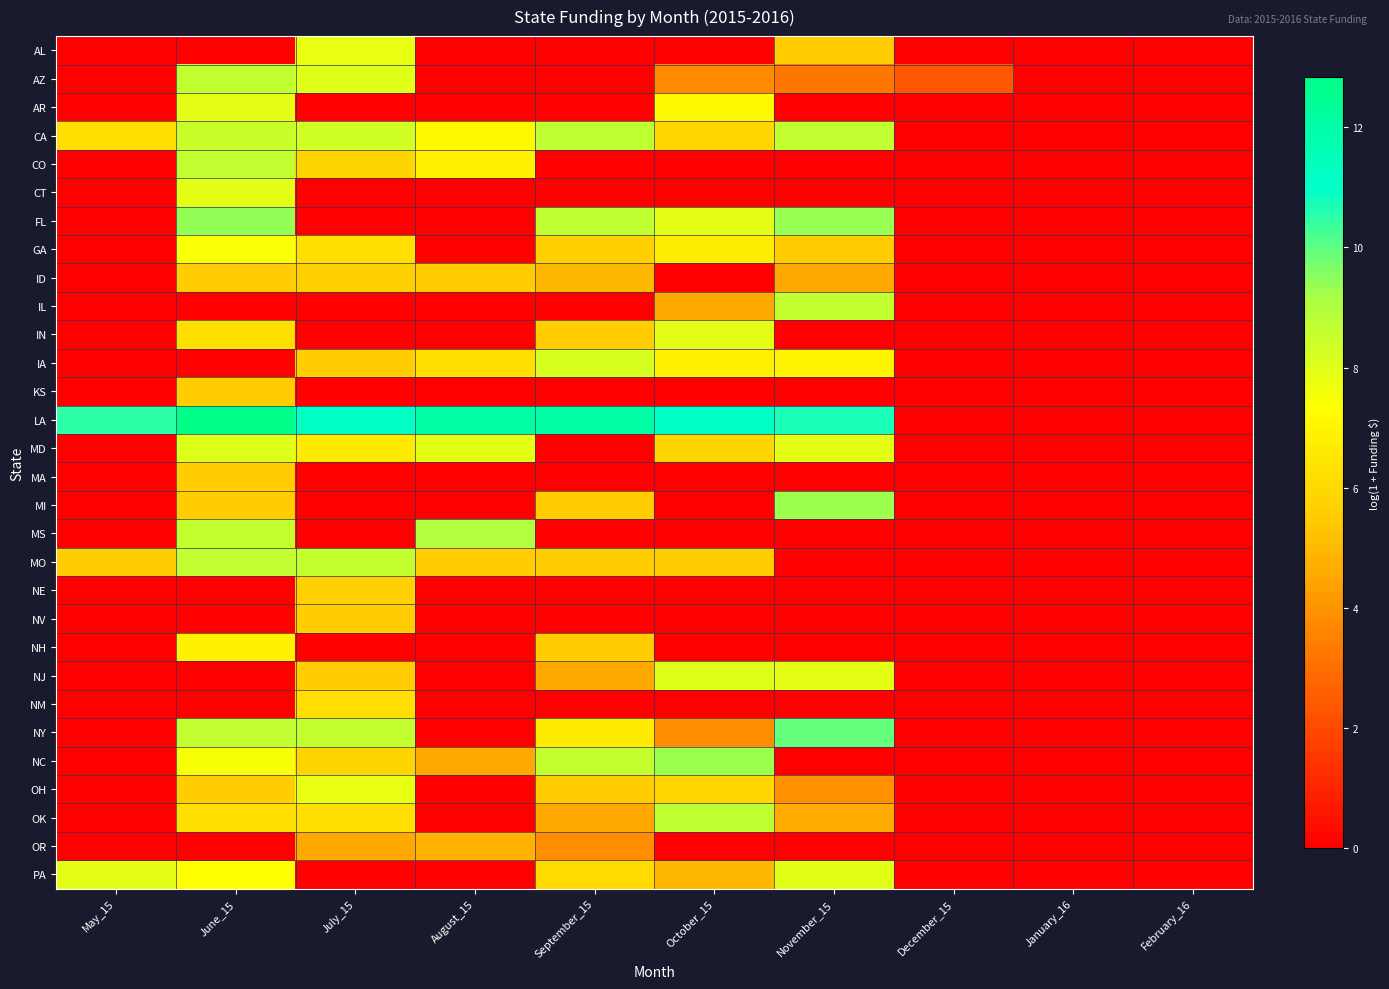

Reading left to right, transcribe all the data shown in this chart.

AL: May_15=0.0	June_15=0.0	July_15=7.8	August_15=0.0	September_15=0.0	October_15=0.0	November_15=5.6	December_15=0.0	January_16=0.0	February_16=0.0
AZ: May_15=0.0	June_15=8.7	July_15=8.0	August_15=0.0	September_15=0.0	October_15=3.7	November_15=3.3	December_15=2.4	January_16=0.0	February_16=0.0
AR: May_15=0.0	June_15=7.9	July_15=0.0	August_15=0.0	September_15=0.0	October_15=7.1	November_15=0.0	December_15=0.0	January_16=0.0	February_16=0.0
CA: May_15=6.2	June_15=8.5	July_15=8.3	August_15=7.1	September_15=8.7	October_15=5.9	November_15=8.7	December_15=0.0	January_16=0.0	February_16=0.0
CO: May_15=0.0	June_15=8.6	July_15=5.9	August_15=6.9	September_15=0.0	October_15=0.0	November_15=0.0	December_15=0.0	January_16=0.0	February_16=0.0
CT: May_15=0.0	June_15=7.9	July_15=0.0	August_15=0.0	September_15=0.0	October_15=0.0	November_15=0.0	December_15=0.0	January_16=0.0	February_16=0.0
FL: May_15=0.0	June_15=9.4	July_15=0.0	August_15=0.0	September_15=8.7	October_15=7.9	November_15=9.3	December_15=0.0	January_16=0.0	February_16=0.0
GA: May_15=0.0	June_15=7.5	July_15=6.2	August_15=0.0	September_15=5.7	October_15=6.7	November_15=5.5	December_15=0.0	January_16=0.0	February_16=0.0
ID: May_15=0.0	June_15=5.5	July_15=5.7	August_15=5.5	September_15=5.0	October_15=0.0	November_15=4.6	December_15=0.0	January_16=0.0	February_16=0.0
IL: May_15=0.0	June_15=0.0	July_15=0.0	August_15=0.0	September_15=0.0	October_15=4.6	November_15=8.6	December_15=0.0	January_16=0.0	February_16=0.0
IN: May_15=0.0	June_15=6.2	July_15=0.0	August_15=0.0	September_15=5.5	October_15=7.9	November_15=0.0	December_15=0.0	January_16=0.0	February_16=0.0
IA: May_15=0.0	June_15=0.0	July_15=5.5	August_15=6.2	September_15=8.2	October_15=6.8	November_15=7.0	December_15=0.0	January_16=0.0	February_16=0.0
KS: May_15=0.0	June_15=5.5	July_15=0.0	August_15=0.0	September_15=0.0	October_15=0.0	November_15=0.0	December_15=0.0	January_16=0.0	February_16=0.0
LA: May_15=10.5	June_15=12.8	July_15=11.2	August_15=12.0	September_15=12.0	October_15=11.1	November_15=10.7	December_15=0.0	January_16=0.0	February_16=0.0
MD: May_15=0.0	June_15=8.1	July_15=6.6	August_15=7.9	September_15=0.0	October_15=5.9	November_15=7.9	December_15=0.0	January_16=0.0	February_16=0.0
MA: May_15=0.0	June_15=5.5	July_15=0.0	August_15=0.0	September_15=0.0	October_15=0.0	November_15=0.0	December_15=0.0	January_16=0.0	February_16=0.0
MI: May_15=0.0	June_15=5.5	July_15=0.0	August_15=0.0	September_15=5.5	October_15=0.0	November_15=9.3	December_15=0.0	January_16=0.0	February_16=0.0
MS: May_15=0.0	June_15=8.6	July_15=0.0	August_15=9.0	September_15=0.0	October_15=0.0	November_15=0.0	December_15=0.0	January_16=0.0	February_16=0.0
MO: May_15=5.5	June_15=8.6	July_15=8.6	August_15=5.5	September_15=5.6	October_15=5.5	November_15=0.0	December_15=0.0	January_16=0.0	February_16=0.0
NE: May_15=0.0	June_15=0.0	July_15=5.7	August_15=0.0	September_15=0.0	October_15=0.0	November_15=0.0	December_15=0.0	January_16=0.0	February_16=0.0
NV: May_15=0.0	June_15=0.0	July_15=5.5	August_15=0.0	September_15=0.0	October_15=0.0	November_15=0.0	December_15=0.0	January_16=0.0	February_16=0.0
NH: May_15=0.0	June_15=6.9	July_15=0.0	August_15=0.0	September_15=5.5	October_15=0.0	November_15=0.0	December_15=0.0	January_16=0.0	February_16=0.0
NJ: May_15=0.0	June_15=0.0	July_15=5.5	August_15=0.0	September_15=4.6	October_15=8.1	November_15=7.9	December_15=0.0	January_16=0.0	February_16=0.0
NM: May_15=0.0	June_15=0.0	July_15=6.2	August_15=0.0	September_15=0.0	October_15=0.0	November_15=0.0	December_15=0.0	January_16=0.0	February_16=0.0
NY: May_15=0.0	June_15=8.6	July_15=8.6	August_15=0.0	September_15=6.6	October_15=3.8	November_15=9.9	December_15=0.0	January_16=0.0	February_16=0.0
NC: May_15=0.0	June_15=7.5	July_15=5.9	August_15=4.6	September_15=8.6	October_15=9.3	November_15=0.0	December_15=0.0	January_16=0.0	February_16=0.0
OH: May_15=0.0	June_15=5.5	July_15=7.8	August_15=0.0	September_15=5.5	October_15=5.9	November_15=3.9	December_15=0.0	January_16=0.0	February_16=0.0
OK: May_15=0.0	June_15=6.2	July_15=6.2	August_15=0.0	September_15=4.6	October_15=8.7	November_15=4.7	December_15=0.0	January_16=0.0	February_16=0.0
OR: May_15=0.0	June_15=0.0	July_15=4.6	August_15=4.8	September_15=3.8	October_15=0.0	November_15=0.0	December_15=0.0	January_16=0.0	February_16=0.0
PA: May_15=7.9	June_15=7.3	July_15=0.0	August_15=0.0	September_15=6.0	October_15=5.0	November_15=7.9	December_15=0.0	January_16=0.0	February_16=0.0